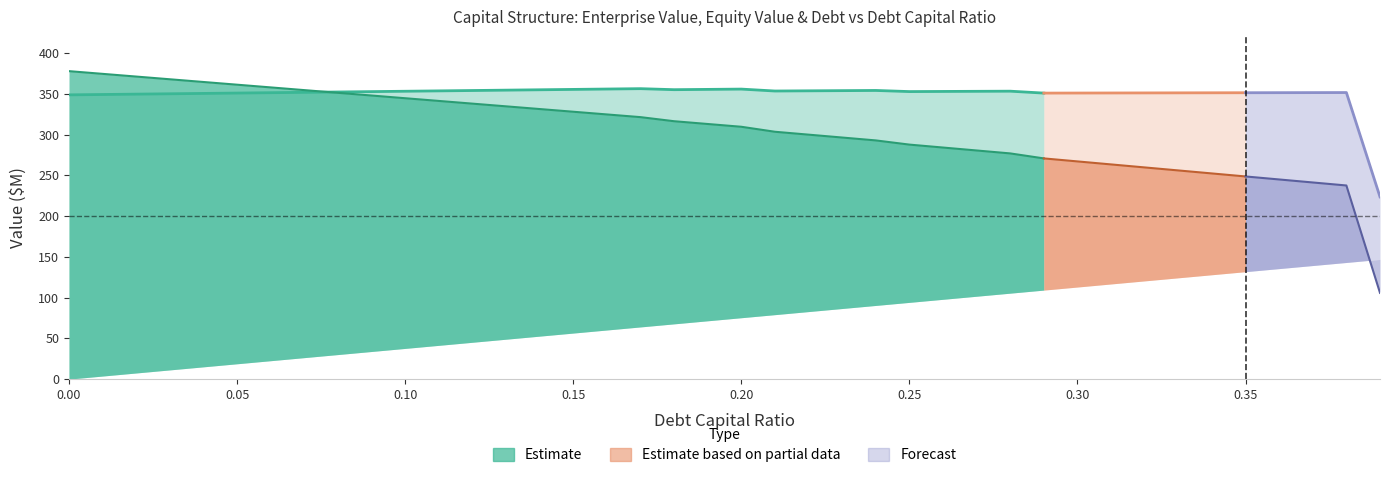

True or false: equity_value and debt intersect in this chart.

True